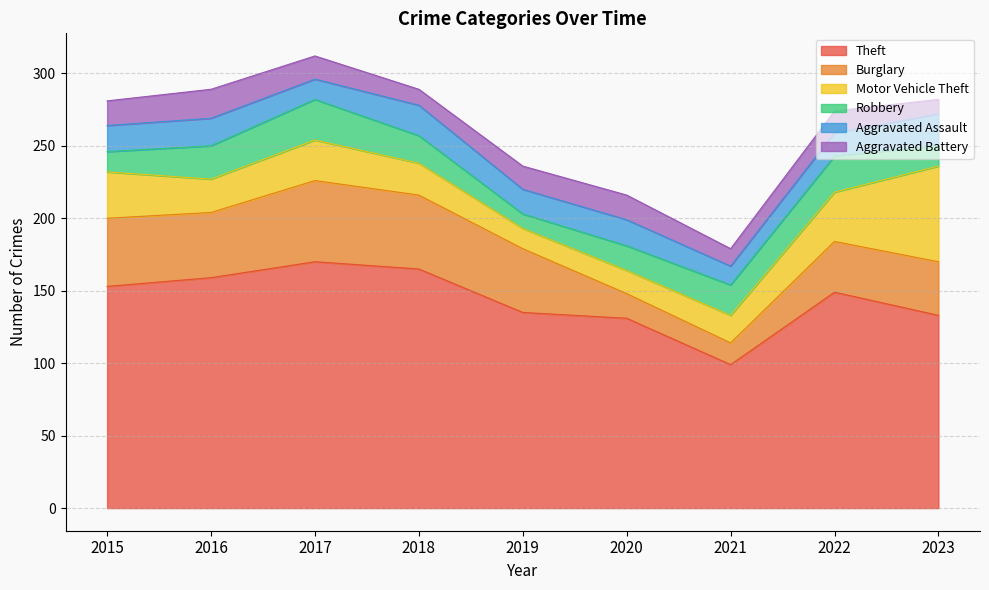

True or false: Motor Vehicle Theft has a value of 24 at 2019.

False